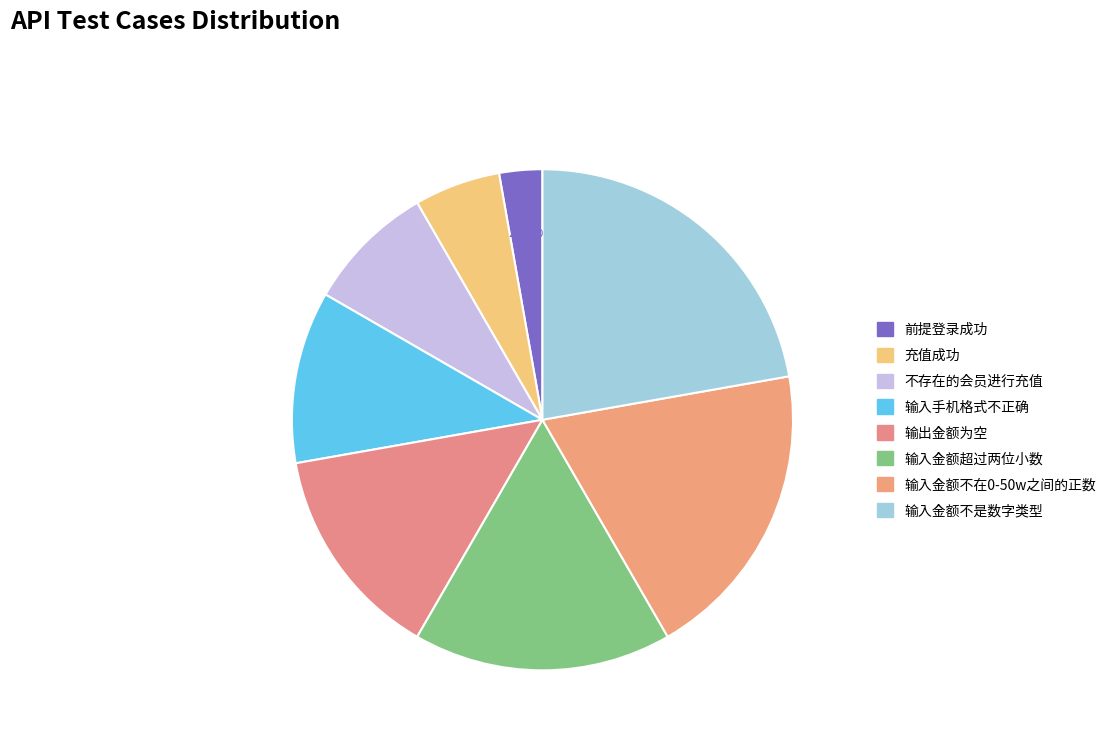

Is it true that 输入手机格式不正确 is 1% of the pie?

False